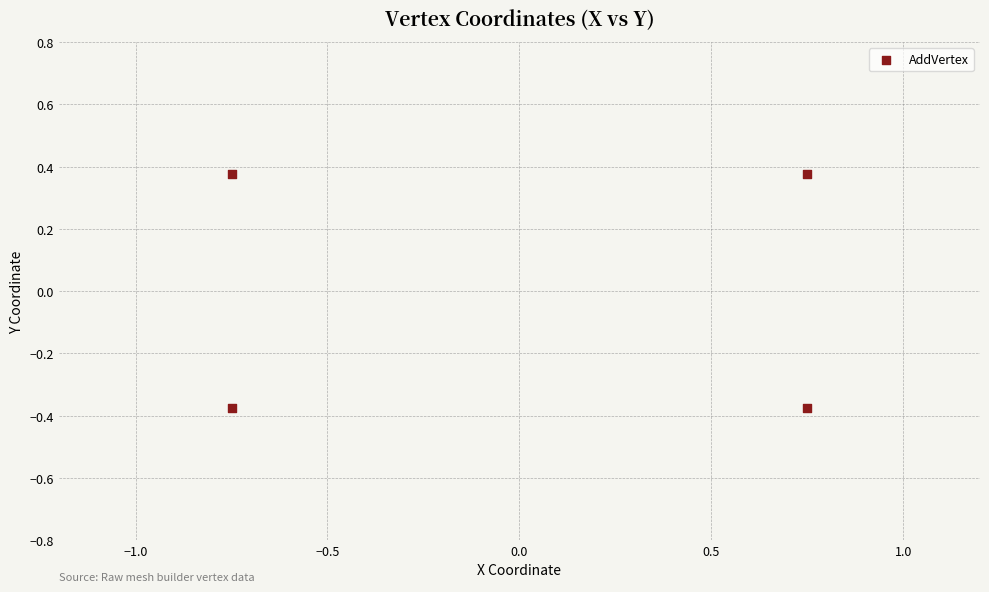

Count the number of points in this scatter plot.

4